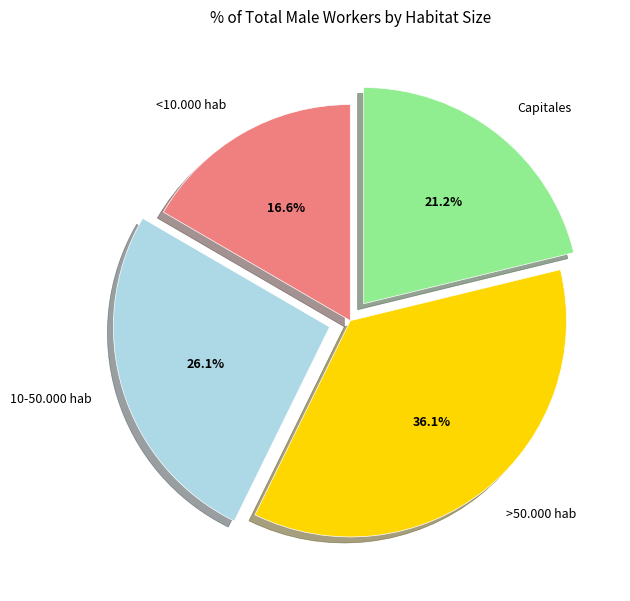

To the nearest percent, what is the average slice percentage?

25%